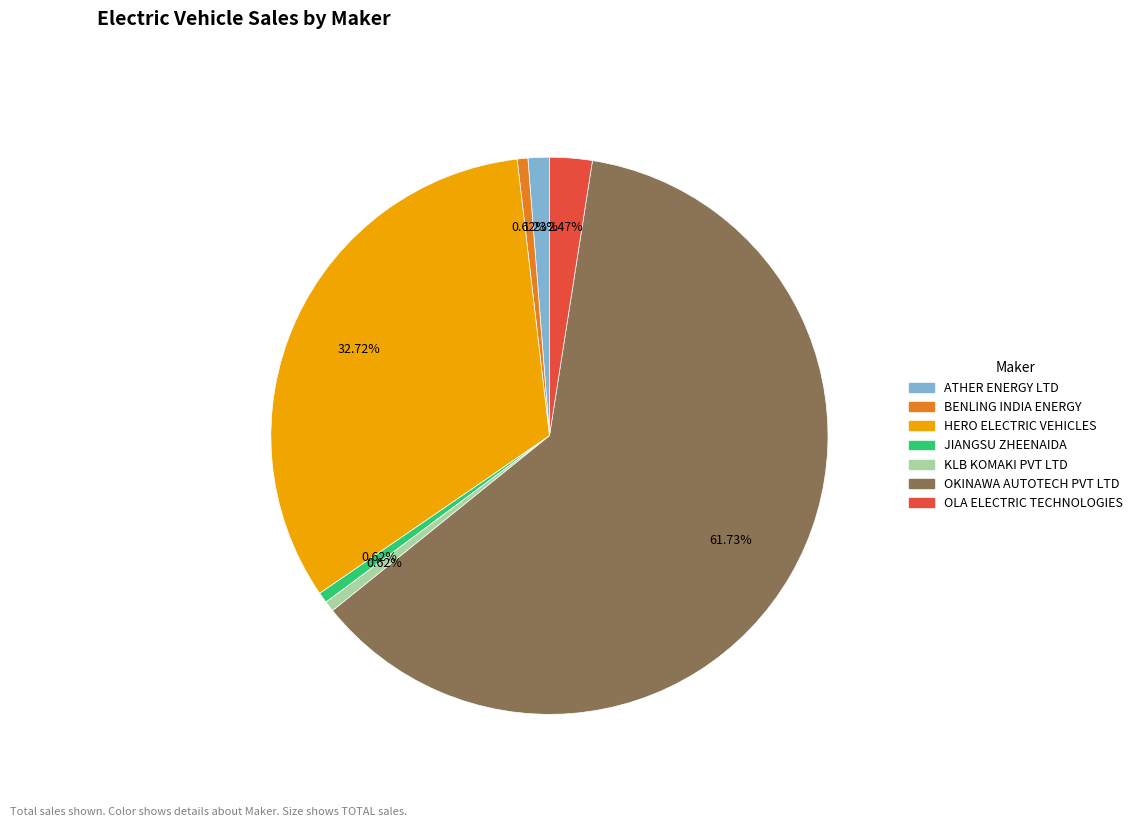

Does any single category account for the majority?

Yes